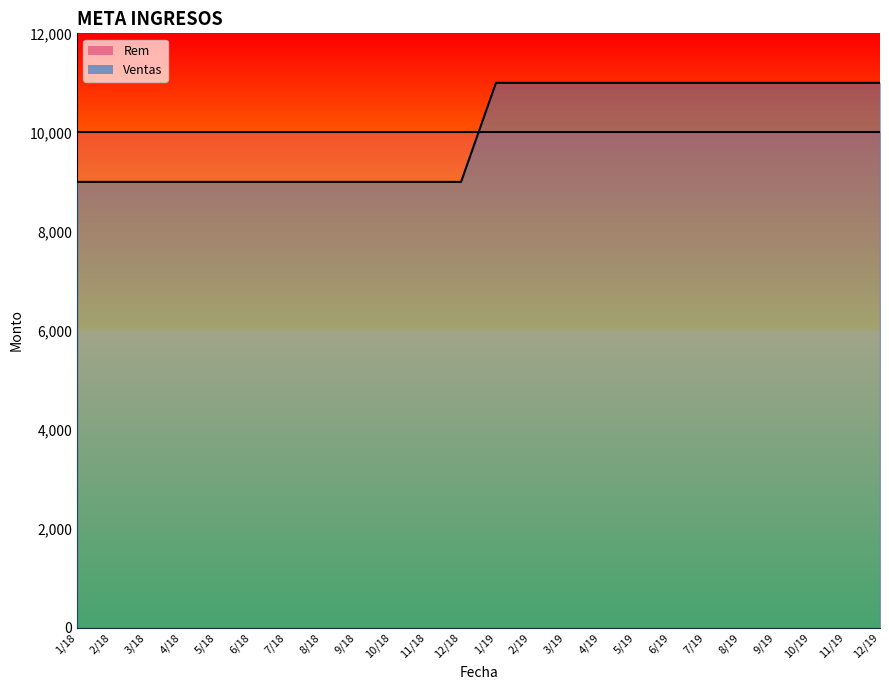

What is the label of the 12th point from the right?

1/19